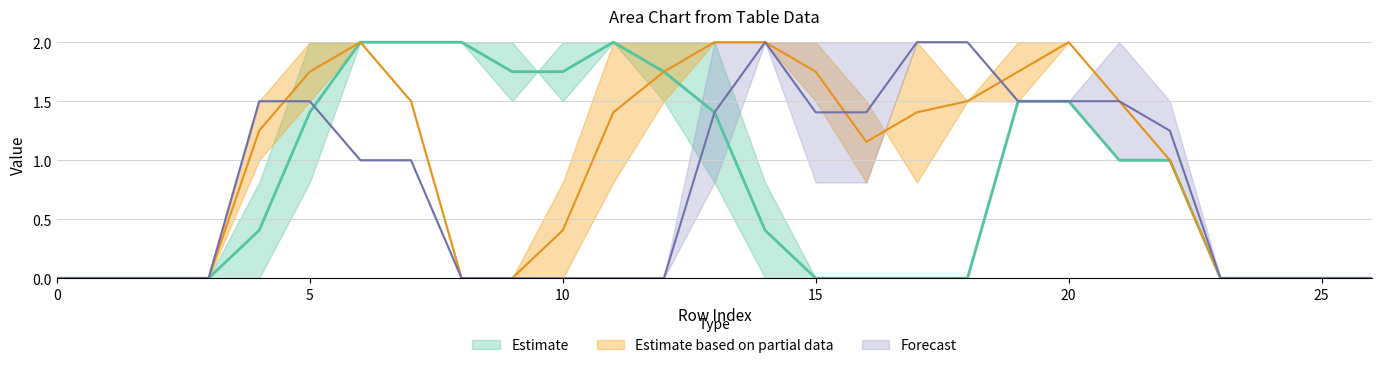

Between 25 and 19, which is larger?

19